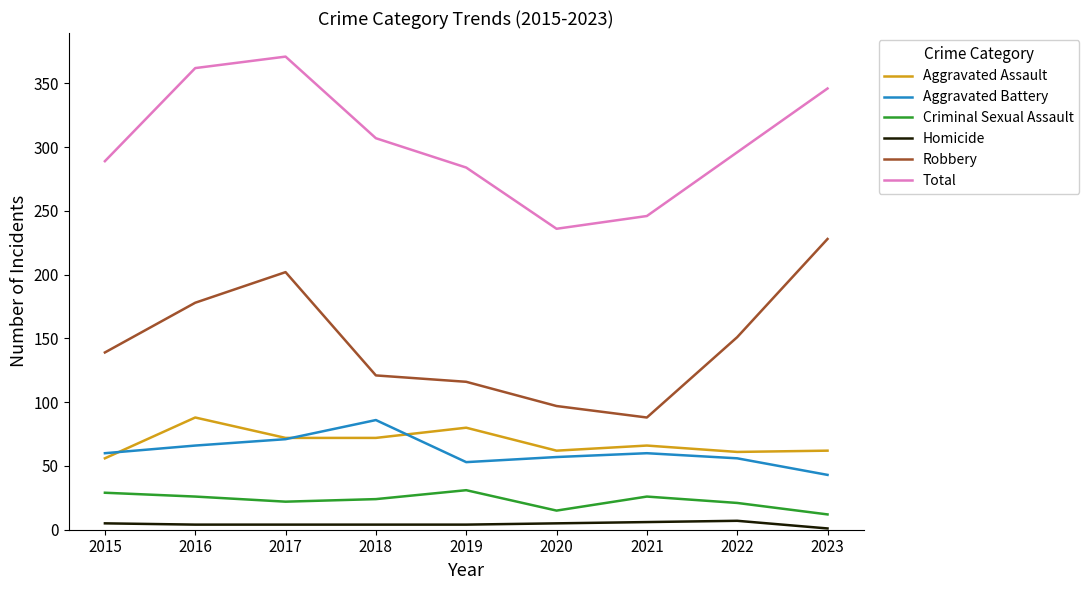

True or false: Criminal Sexual Assault and Homicide cross at least once.

False